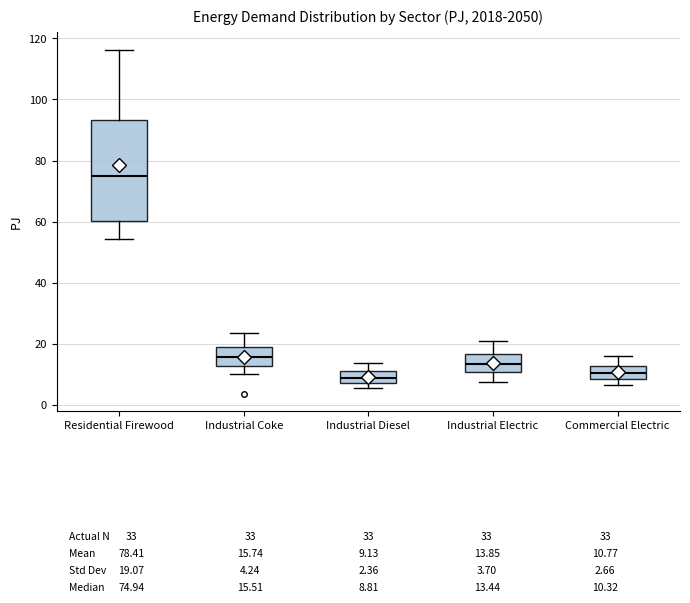

Reading left to right, read every box against the y-axis: the position of its median line, the range the box covers, and the ends of its whiskers. The values are not printed on the chart, so give them approximately, as read against the axis.

Residential Firewood: median 74, box 60 to 94, whiskers 54 to 116
Industrial Coke: median 16, box 12 to 18, whiskers 10 to 24
Industrial Diesel: median 8 (inside the box), box 8 to 10, whiskers 6 to 14
Industrial Electric: median 14, box 10 to 16, whiskers 8 to 20
Commercial Electric: median 10, box 8 to 12, whiskers 6 to 16